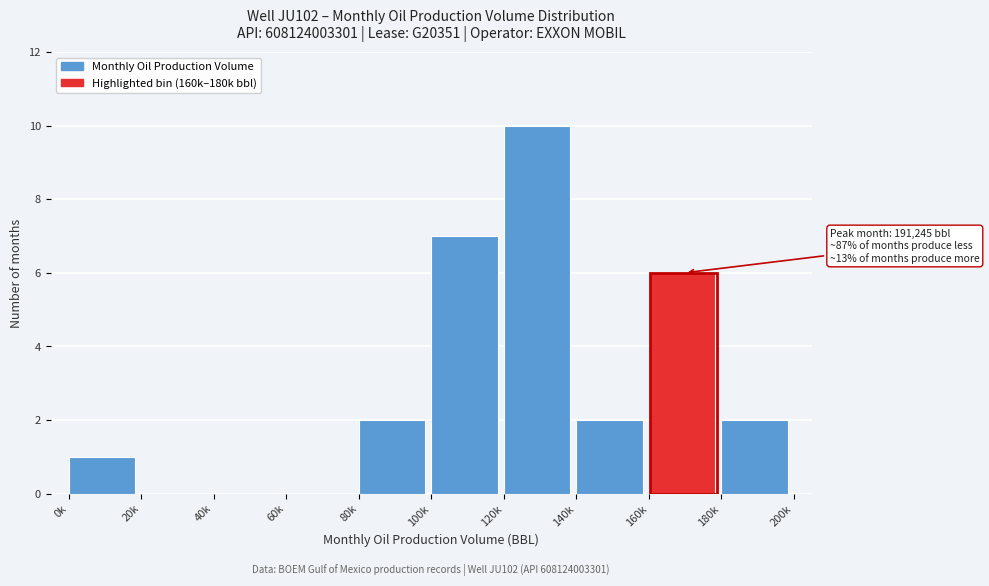

Reading right to left, what are all the values shown in this chart?

180k=2	160k=6	140k=2	120k=10	100k=7	80k=2	60k=0	40k=0	20k=0	0k=1